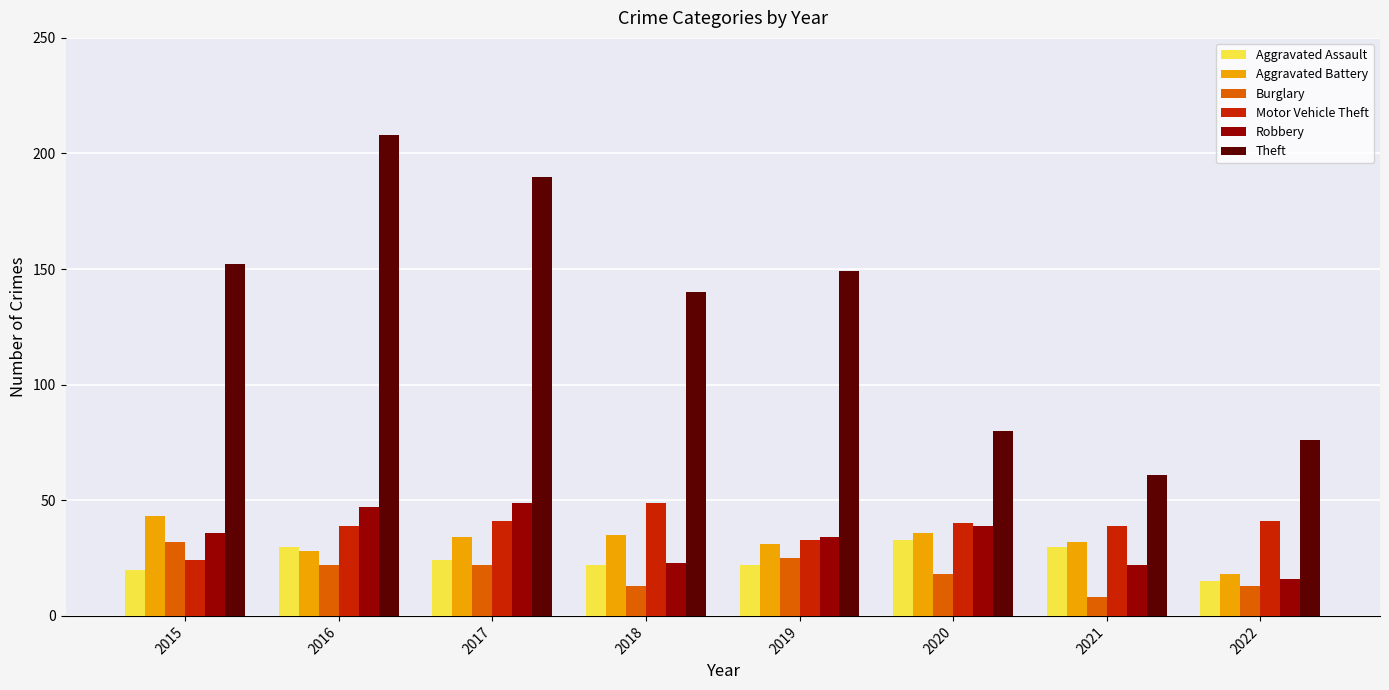

What is the value of the Aggravated Battery bar at the 8th from the left?

18